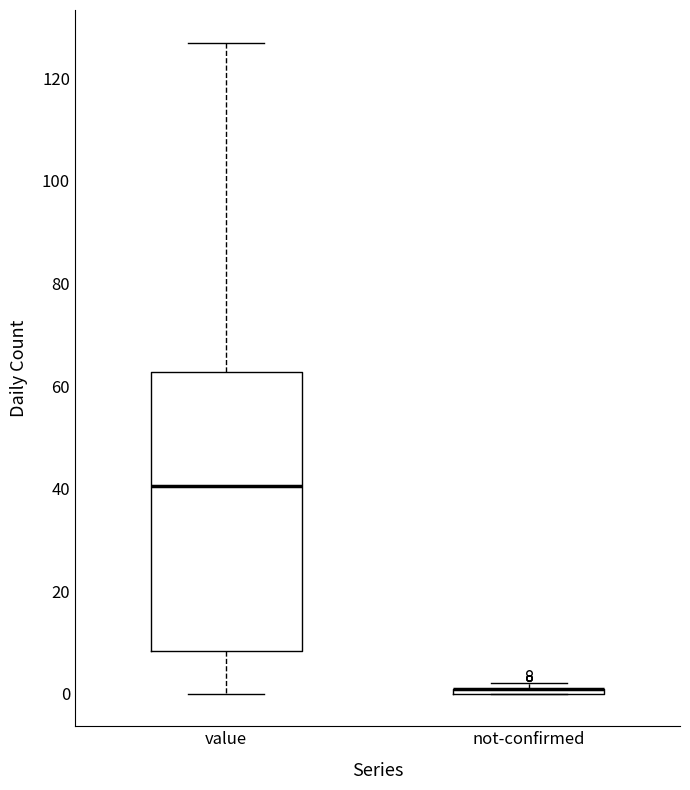

Which box is the tallest, from its lower edge to its upper edge?

value